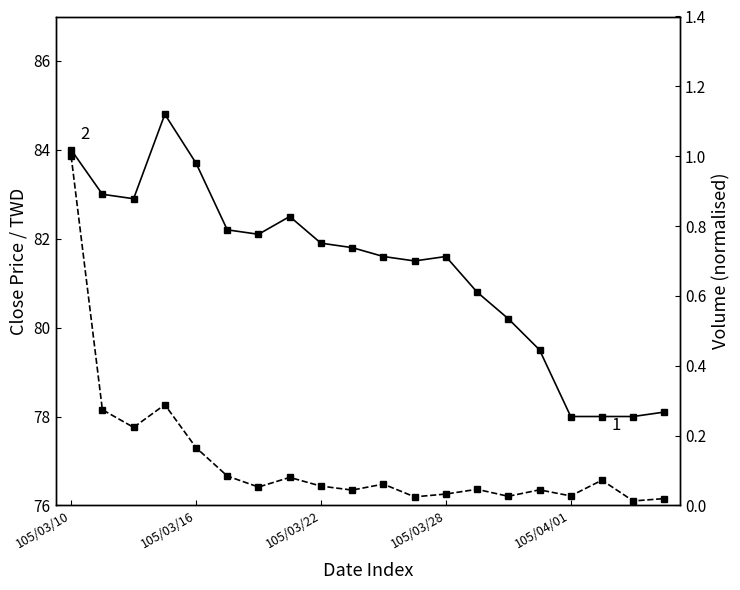

What is the value of the Volume (col_1, normalised) point at the 2nd from the left?

0.3